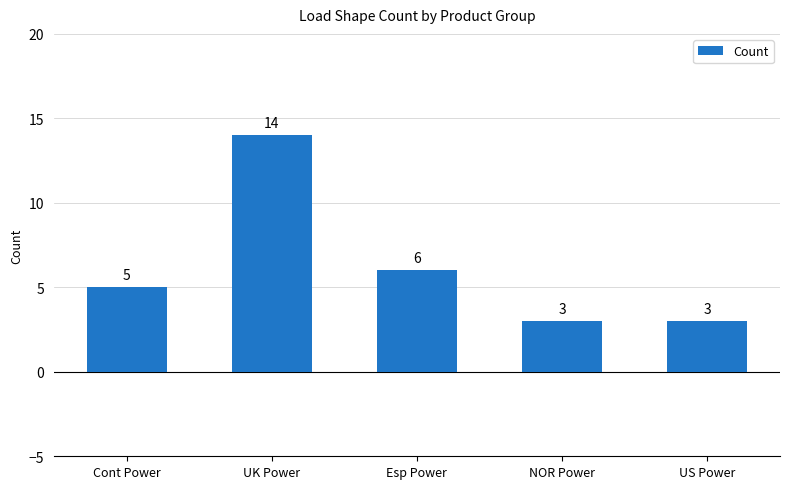

What is the sum of all values?

31